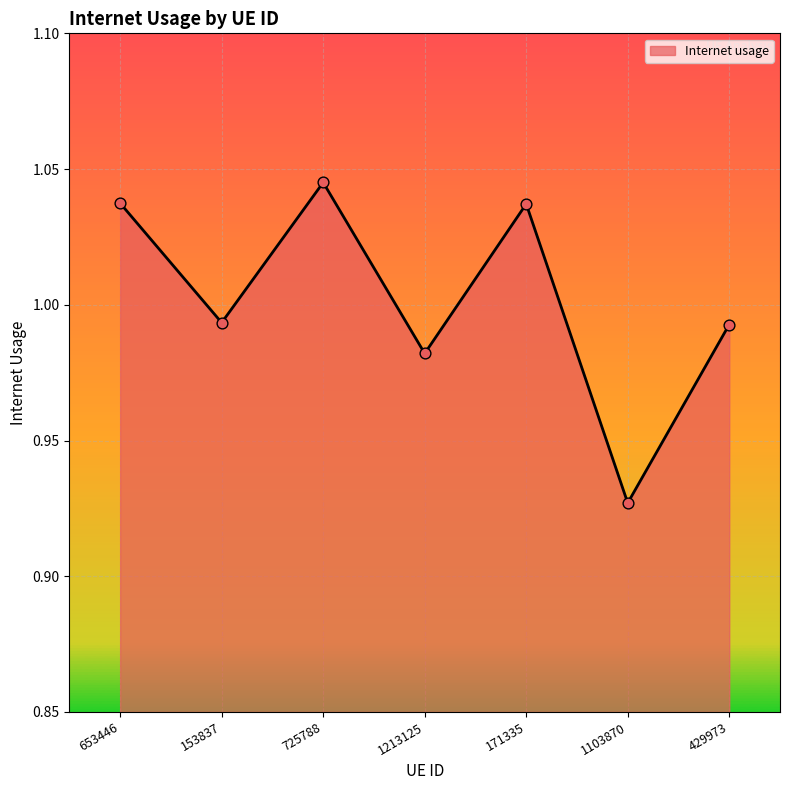

Which has a higher value, 153837 or 1103870?

153837